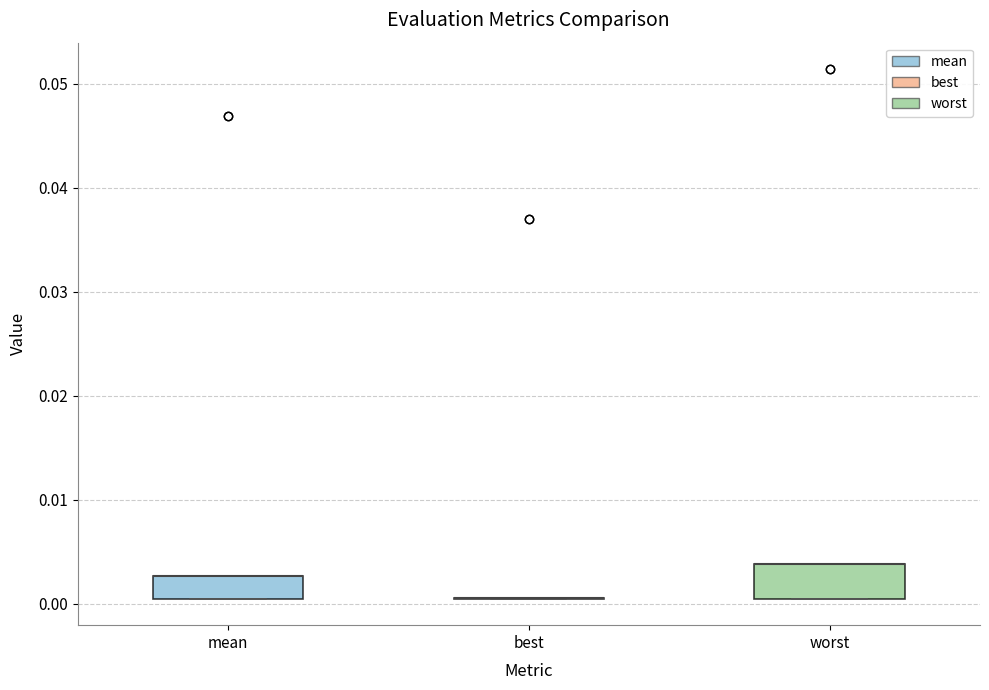

Reading left to right, read every box against the y-axis: the position of its median line, the range the box covers, and the ends of its whiskers. The values are not printed on the chart, so give them approximately, as read against the axis.

mean: median 0.003 (drawn on the box's upper edge), box 0.000 to 0.003, whiskers 0.000 to 0.003
best: box collapsed to a line at 0.001, whiskers 0.000 to 0.001
worst: median 0.004 (drawn on the box's upper edge), box 0.000 to 0.004, whiskers 0.000 to 0.004